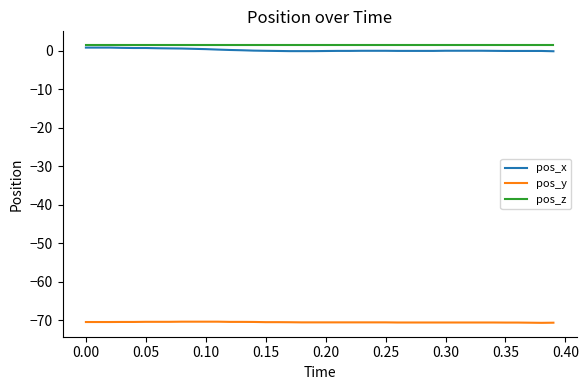

What is the minimum value shown in the chart?

-70.7